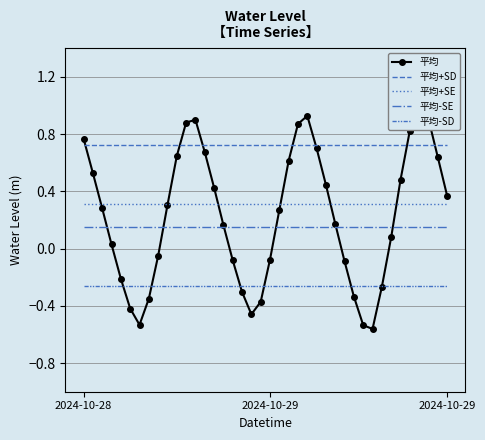

What are all the series names shown in the legend?

平均, 平均+SD, 平均+SE, 平均-SE, 平均-SD